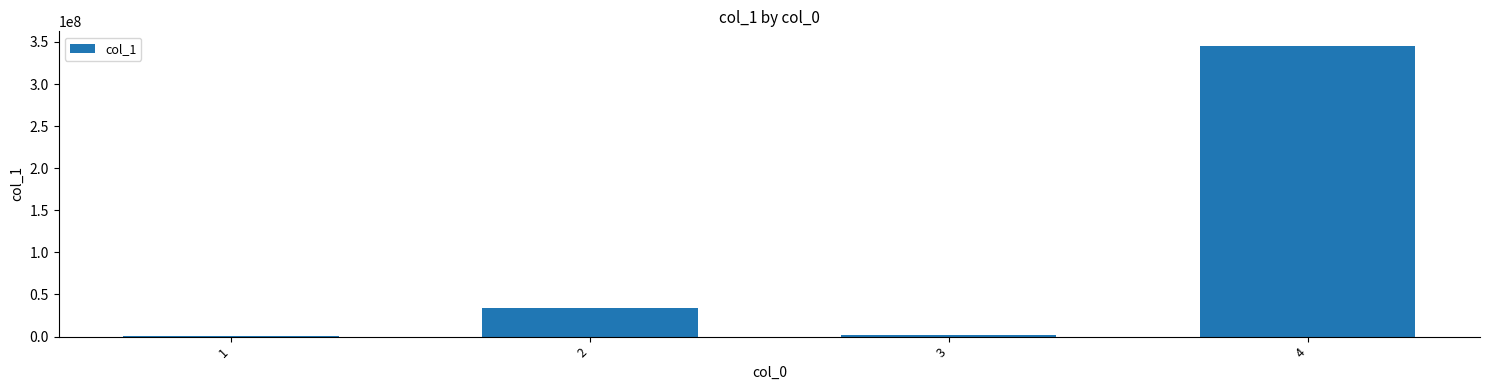

What is the change in value from 2 to 4?

+311111111